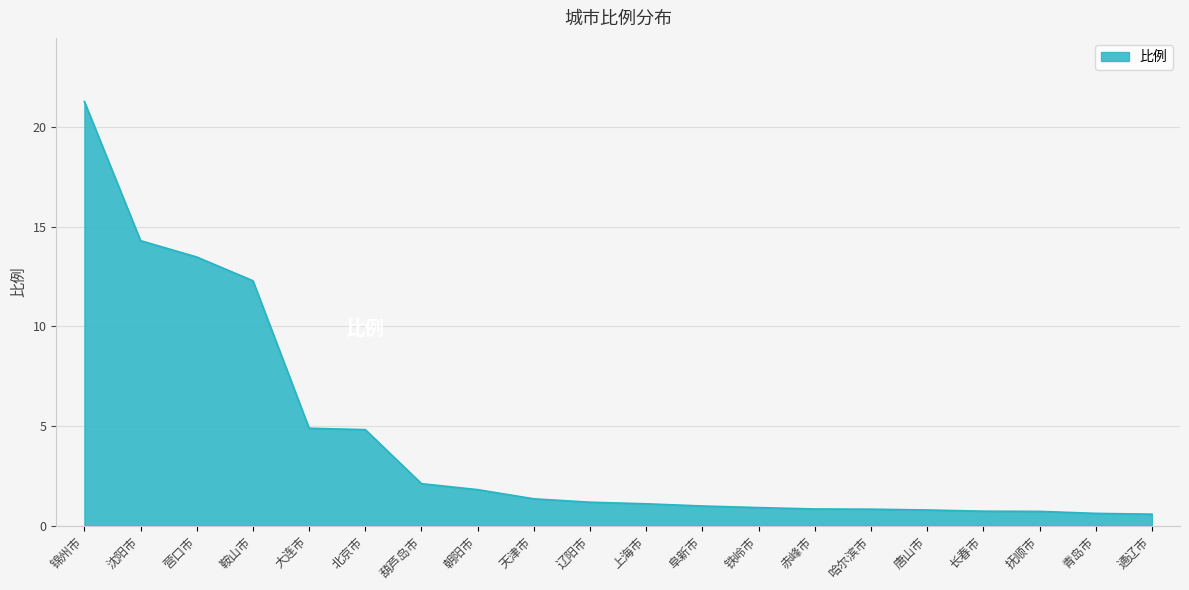

Which category has the highest value across all series?

锦州市